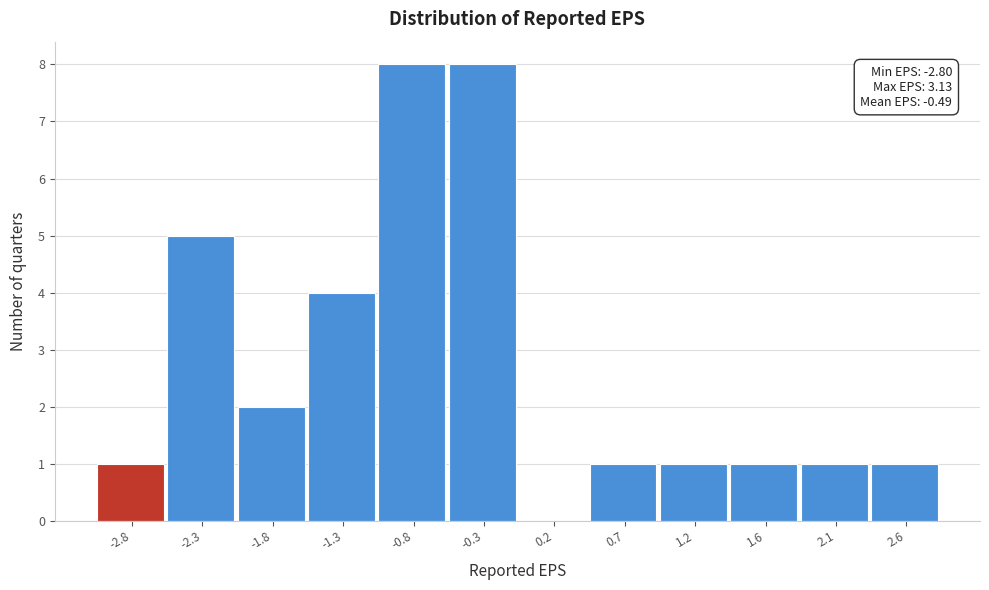

Reading right to left, transcribe all the data shown in this chart.

2.6=1	2.1=1	1.6=1	1.2=1	0.7=1	0.2=0	-0.3=8	-0.8=8	-1.3=4	-1.8=2	-2.3=5	-2.8=1